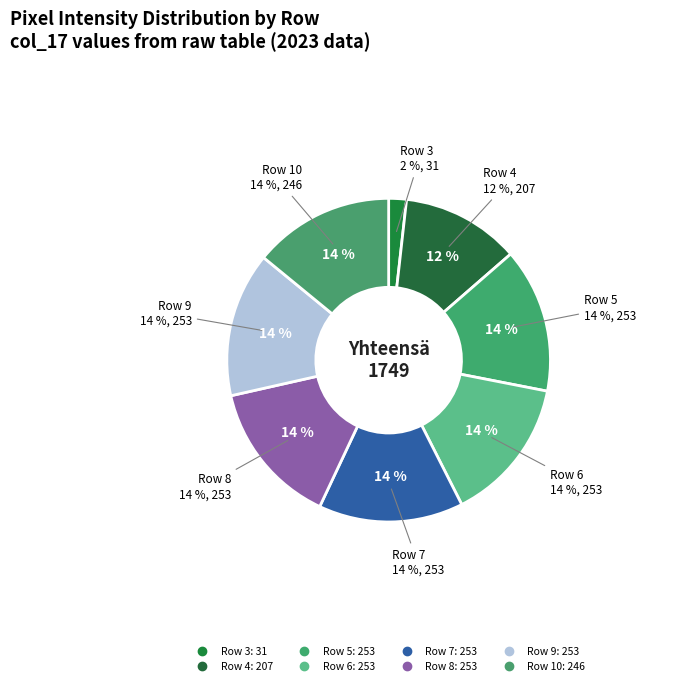

Is there a majority slice in this chart?

No